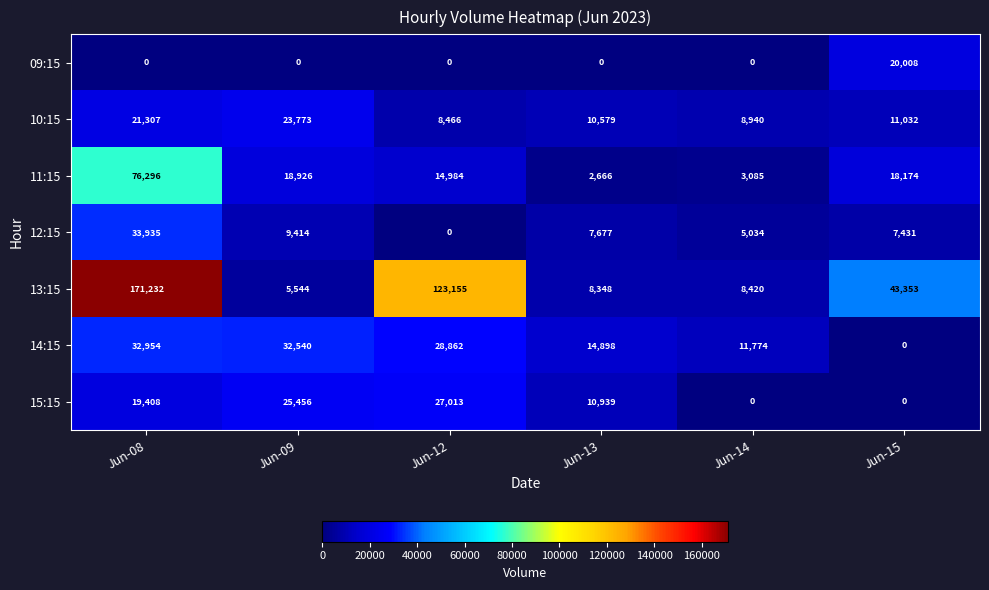

Where is 12:15 nearest to the value 16967?

Jun-09